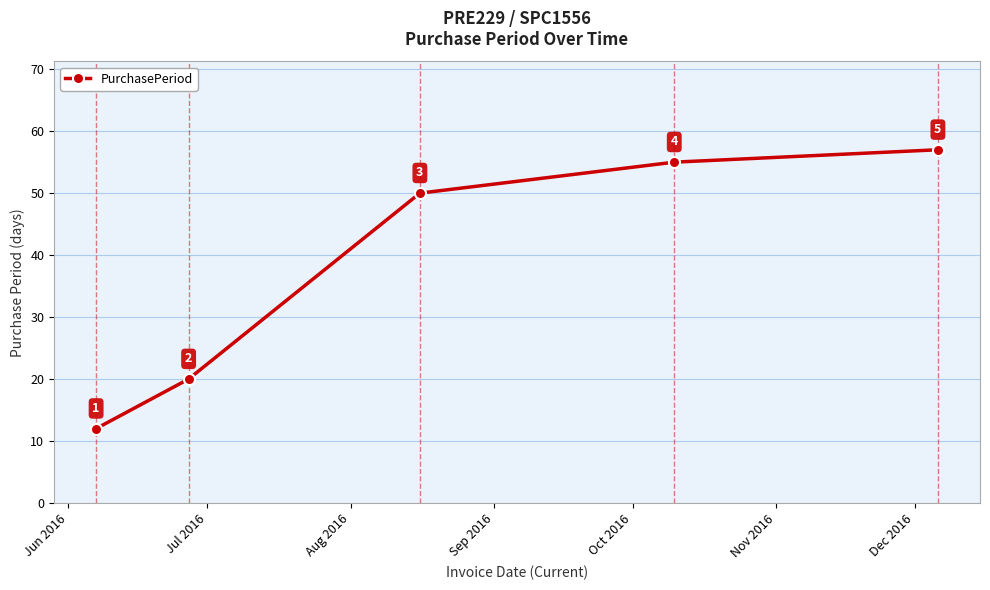

True or false: the data has more than 0 interior local peaks.

False